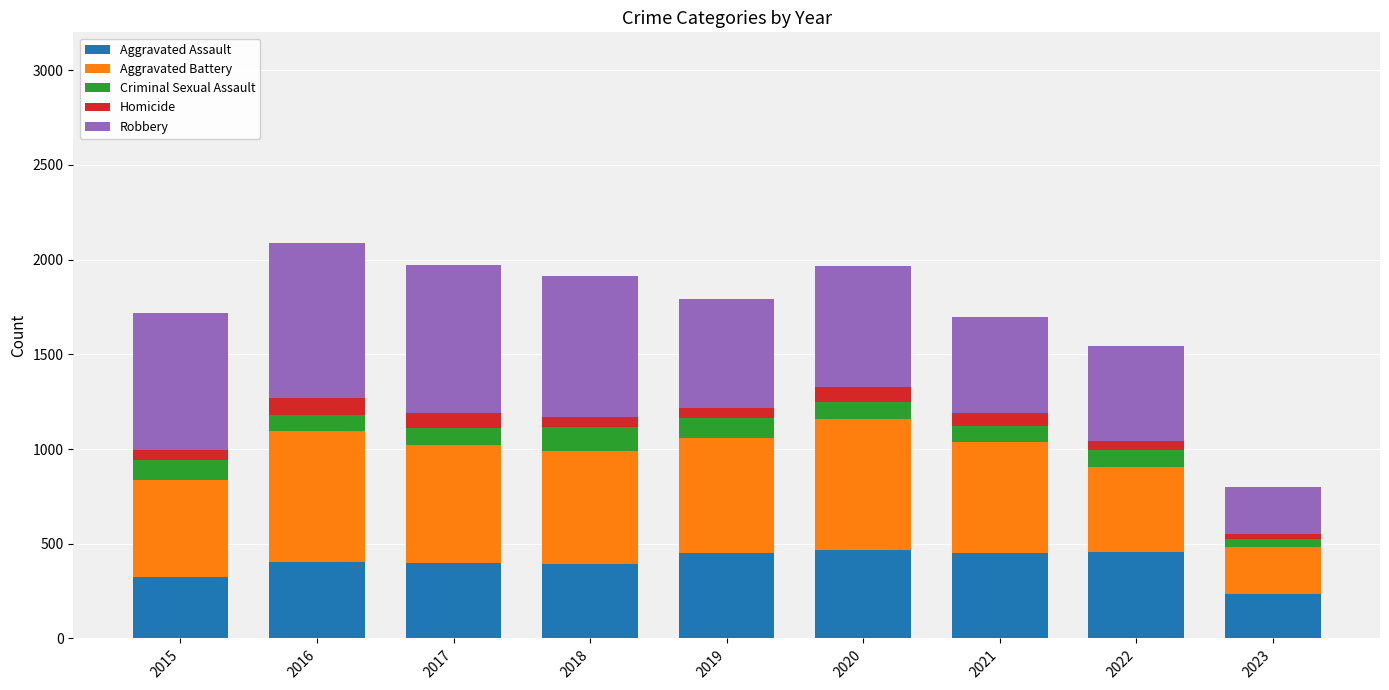

What is the highest value of the Aggravated Assault series?

468